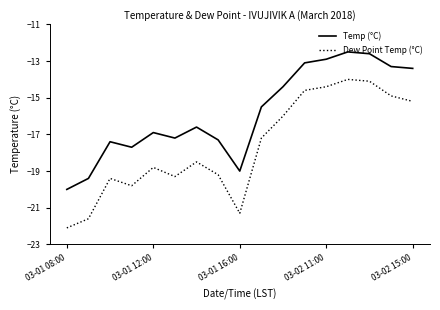

List the series in order of their peak value, highest first.

Temp (°C), Dew Point Temp (°C)